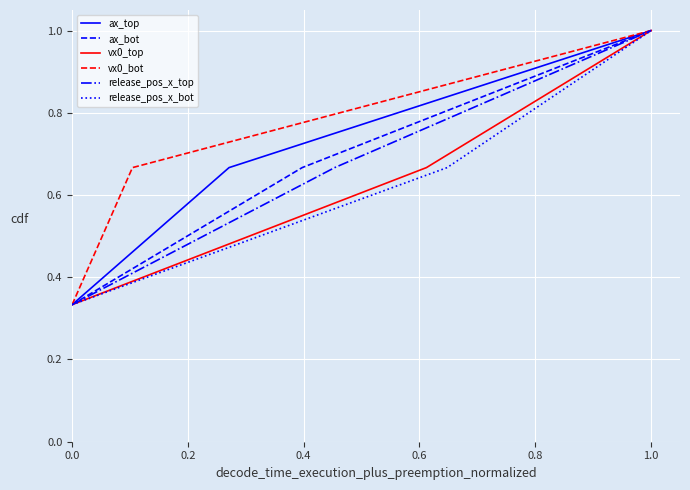

How many lines are shown in the chart?

6